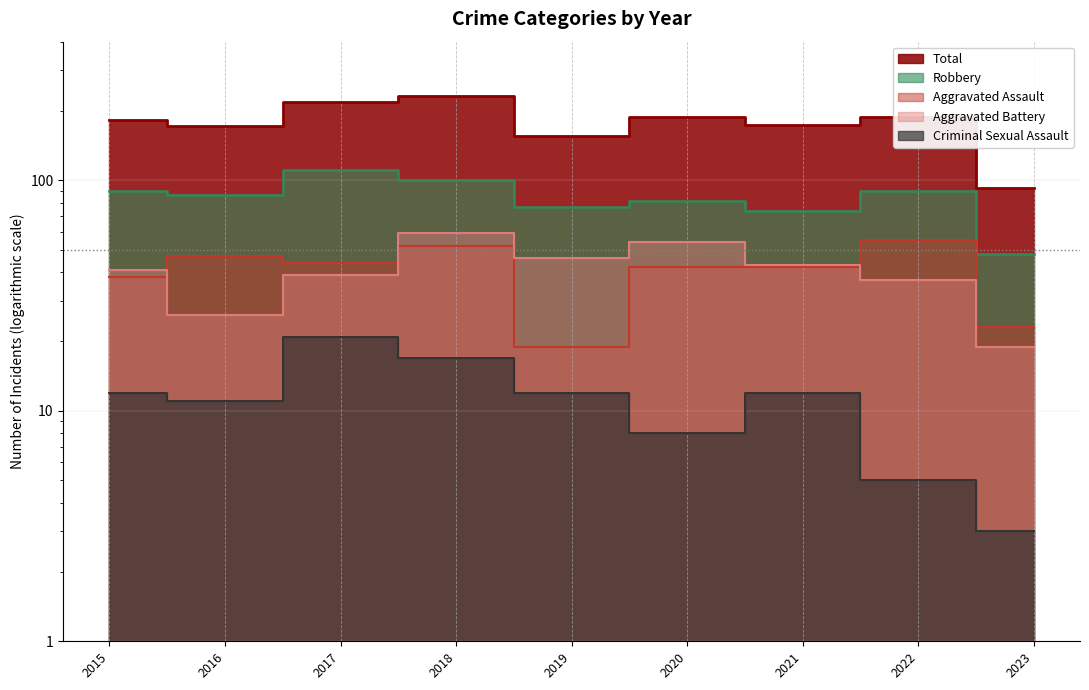

Is the value of Aggravated Battery at 2015 greater than the value of Aggravated Assault at 2022?

No